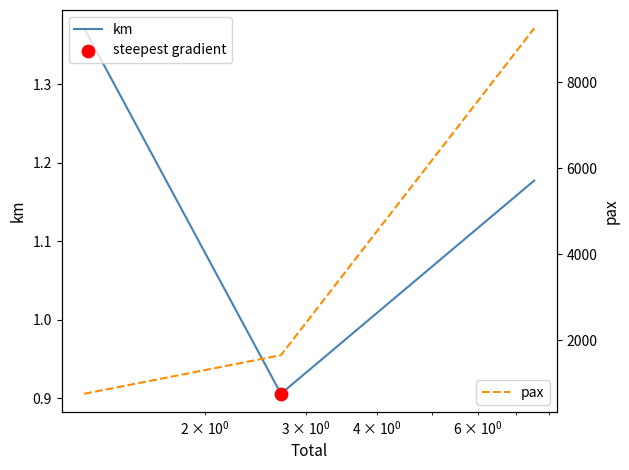

Which series has the largest total across all categories?

pax